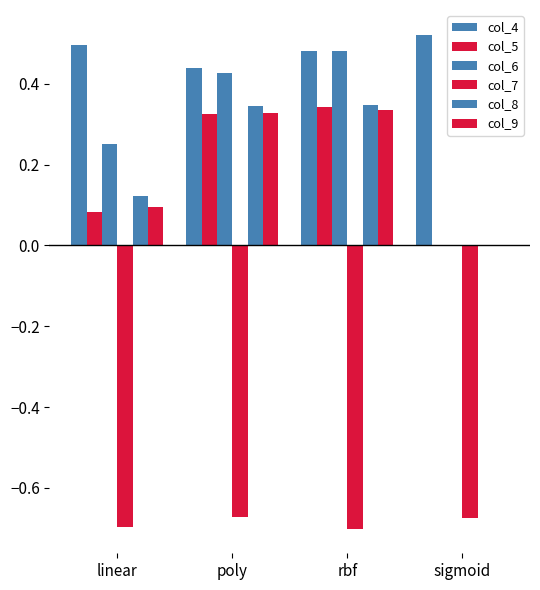

Rank the categories by col_4 value from lowest to highest.

poly, rbf, linear, sigmoid